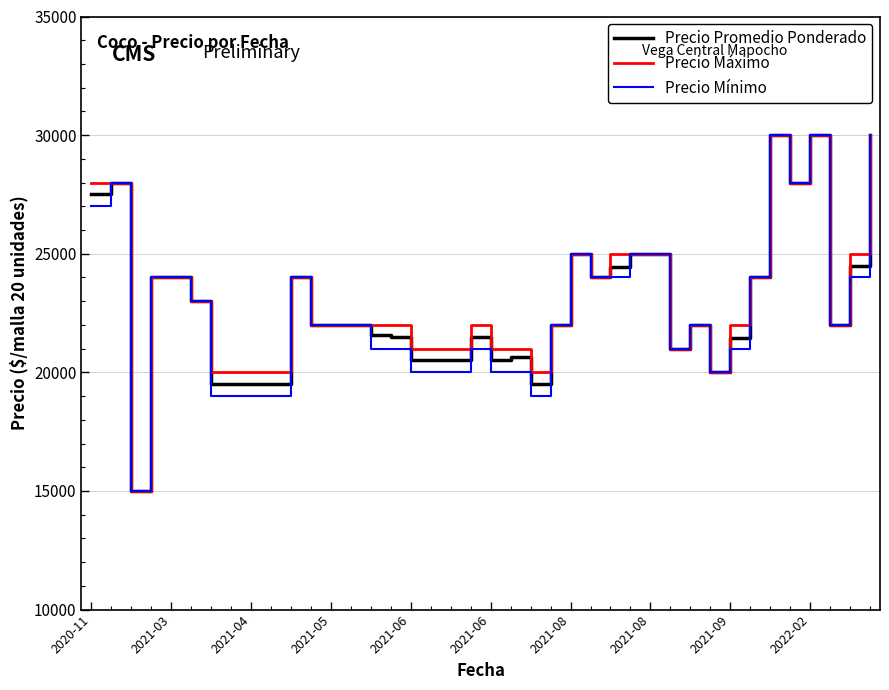

What is the maximum value shown in the chart?

30000